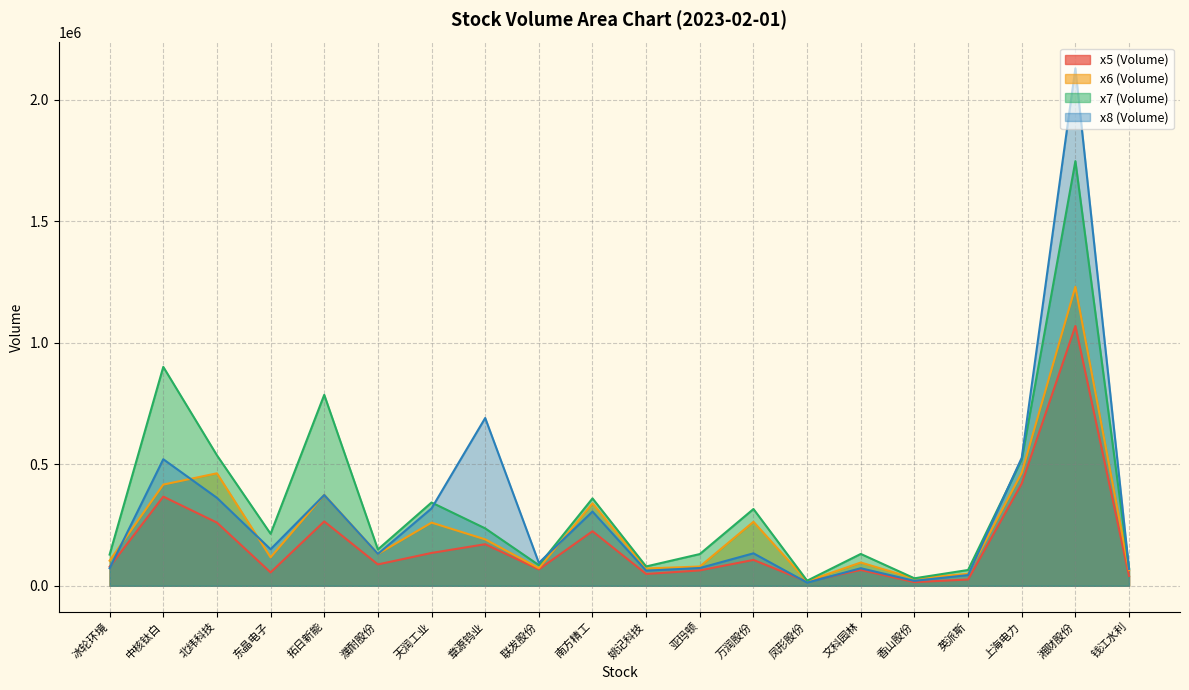

The x8 series shows 73247.6 at 亚玛顿. True or false?

True